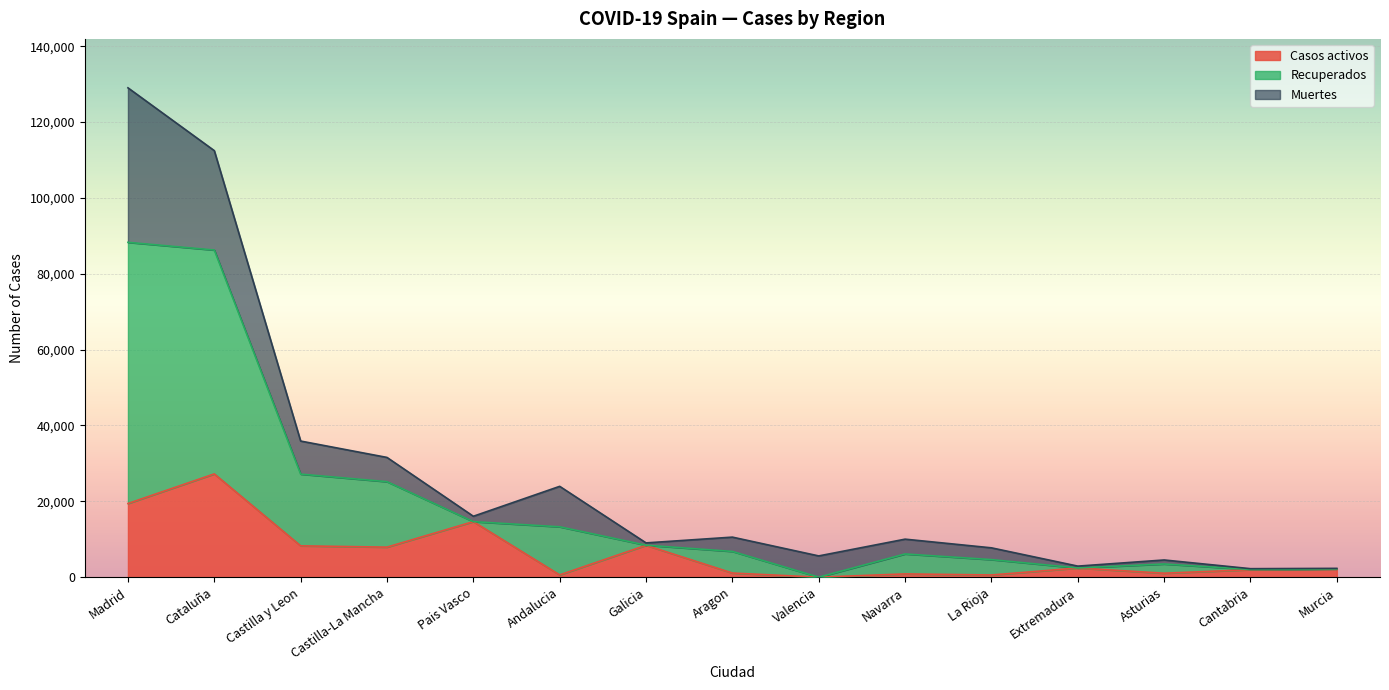

True or false: Recuperados has more than 0 interior local peaks.

True